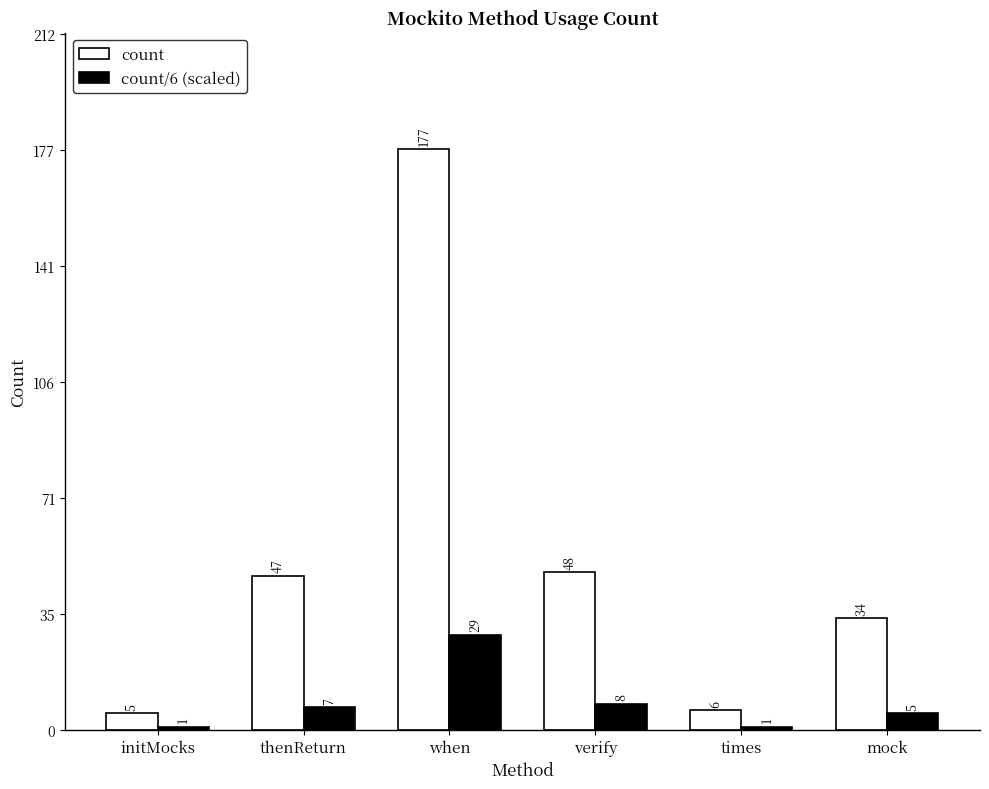

Is it true that count equals 18 at mock?

False